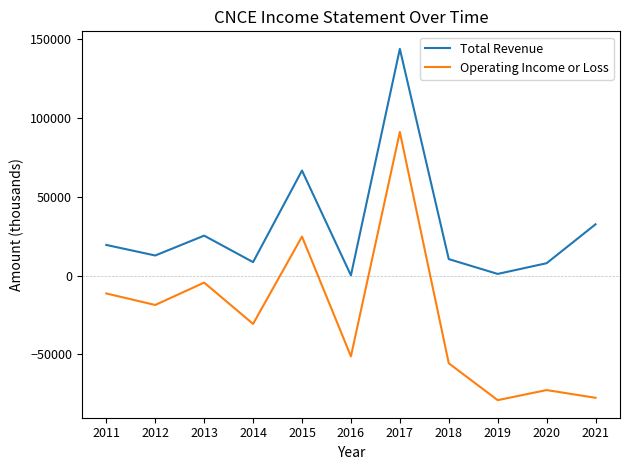

What is the total value across all series at 2011?

8200